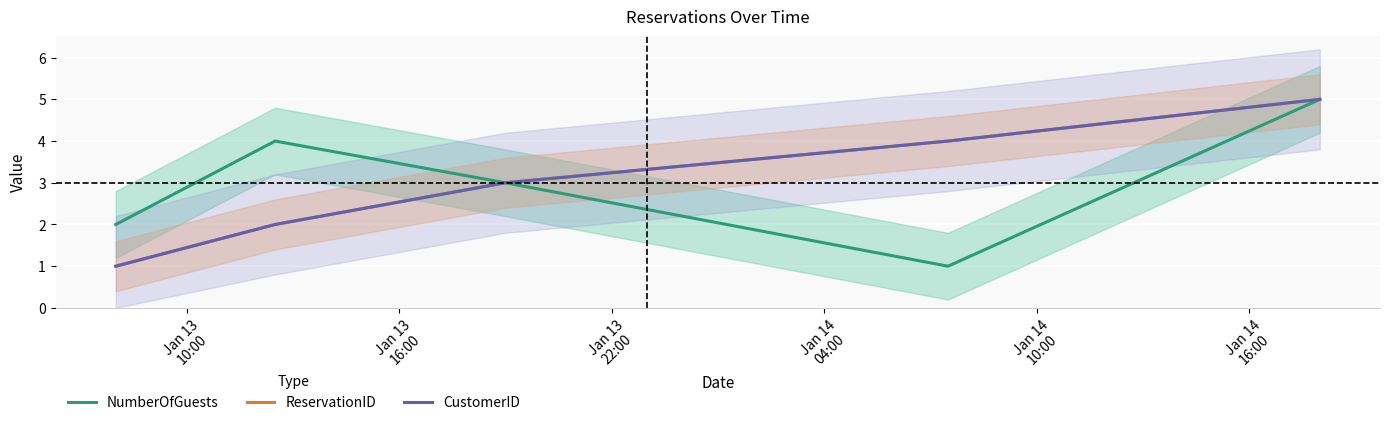

What is the difference between the highest and lowest values at Jan 13
10:00?

1